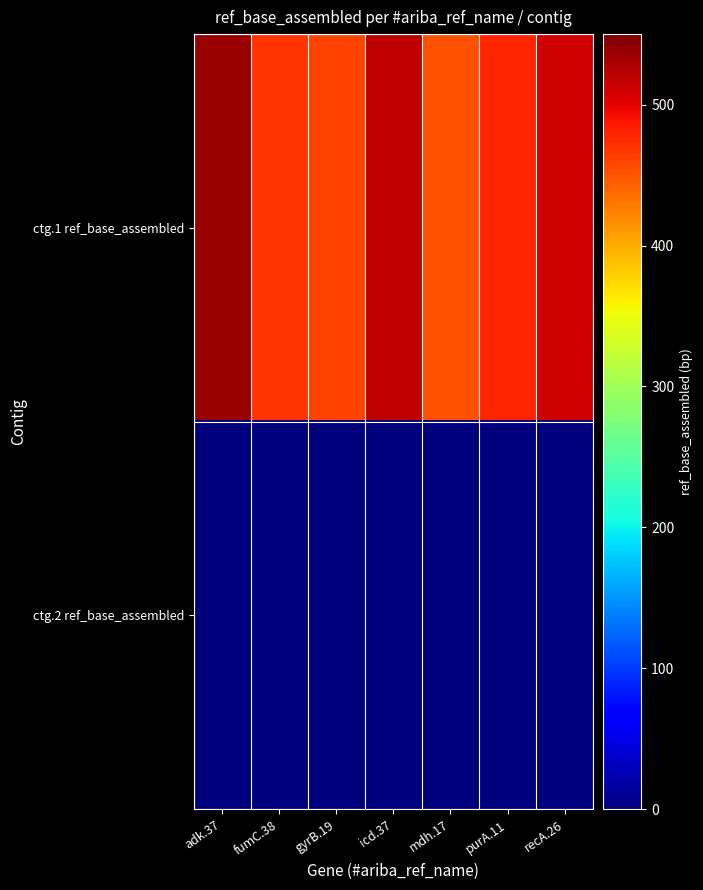

Which label corresponds to the smallest value in the chart?

adk.37